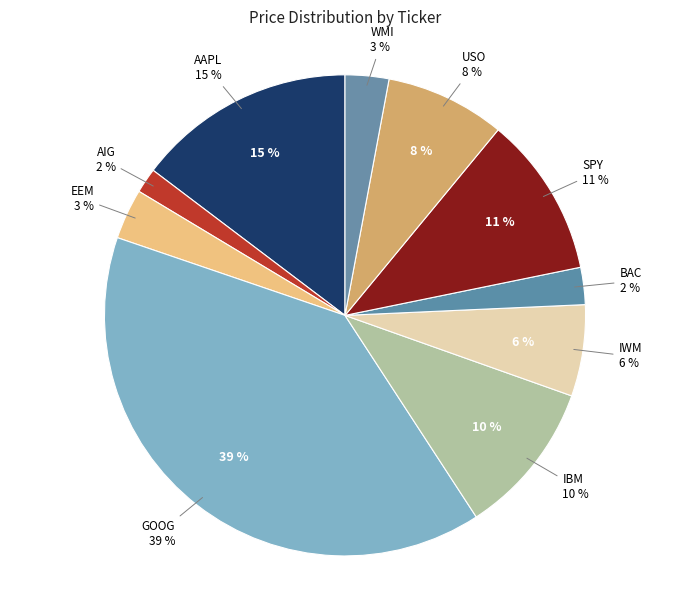

What is the total percentage of IWM and IBM?

16.5%